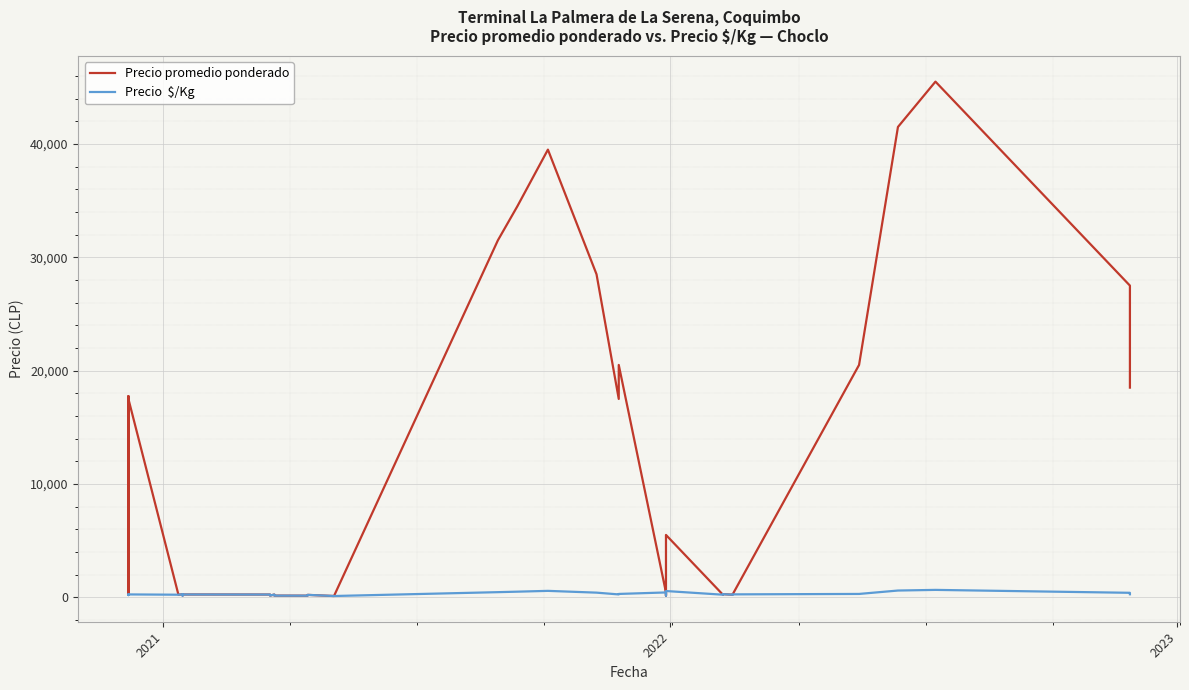

Which series has the largest range (max minus min)?

Precio promedio ponderado